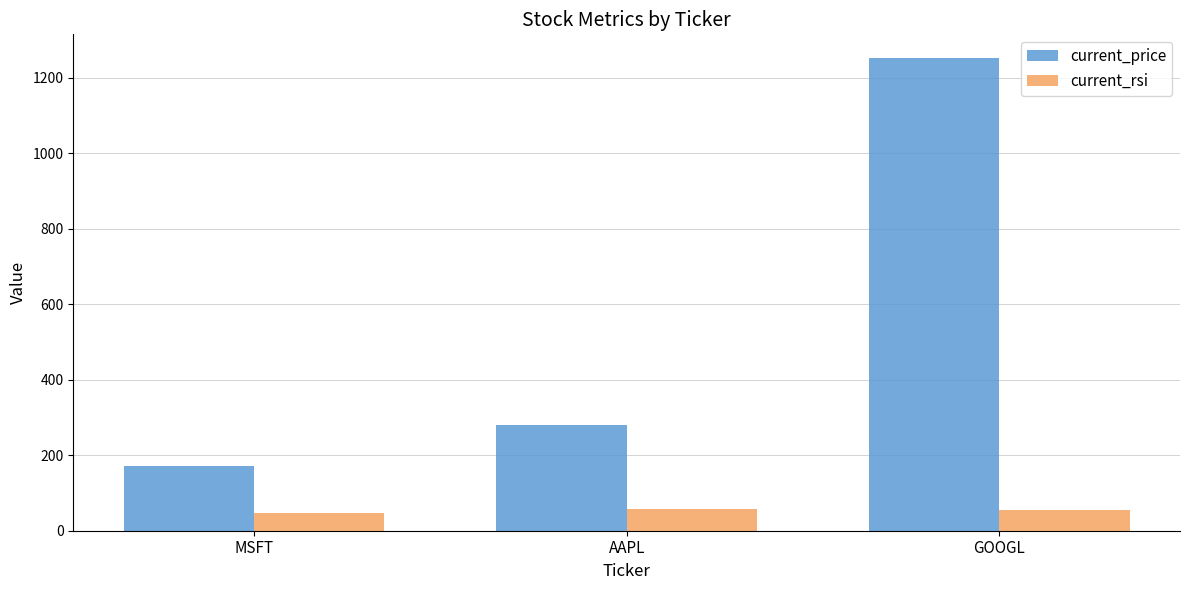

Which series has the widest spread of values?

current_price